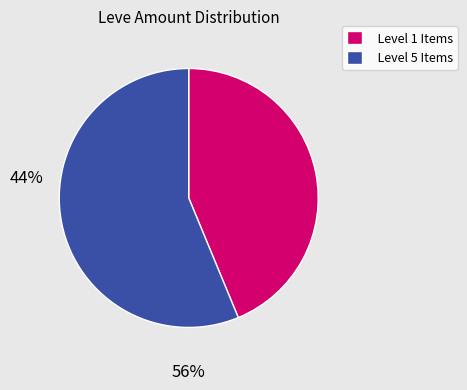

True or false: Level 1 Items accounts for 44% of the total.

True